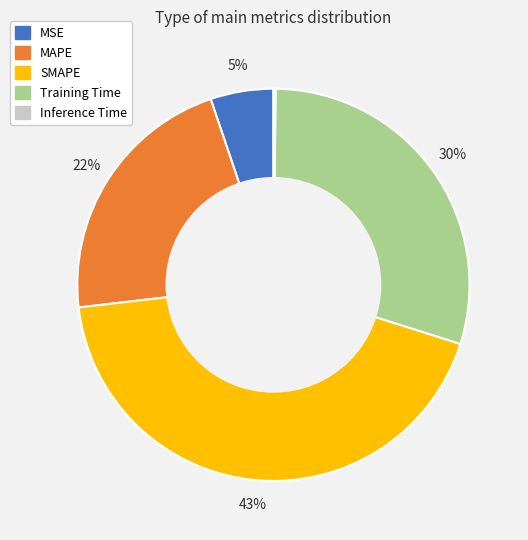

Is it true that Training Time is 30% of the pie?

True